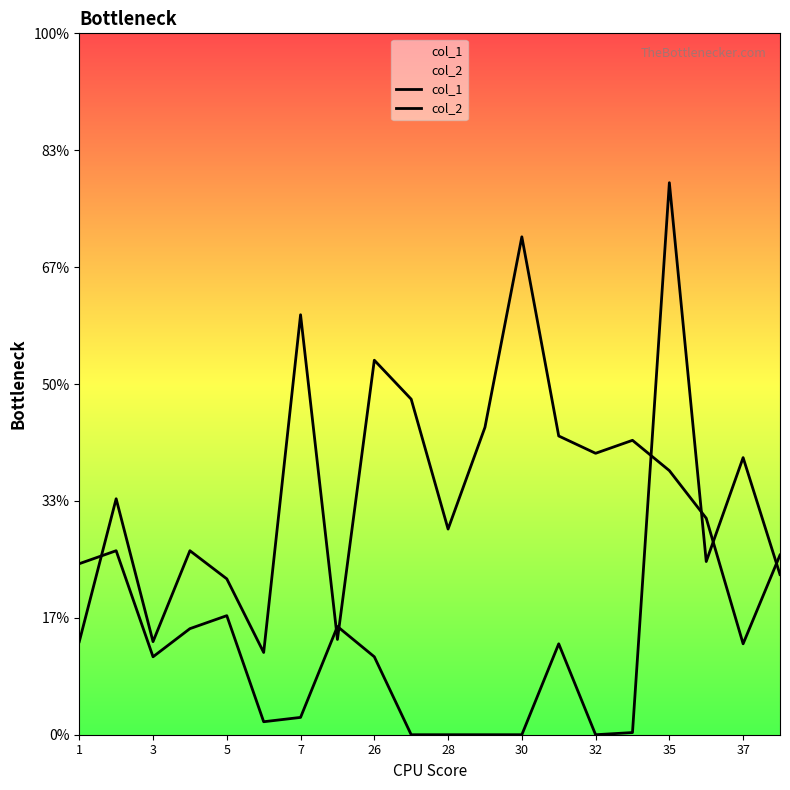

Rank the series at 7 from lowest to highest value.

col_2, col_1